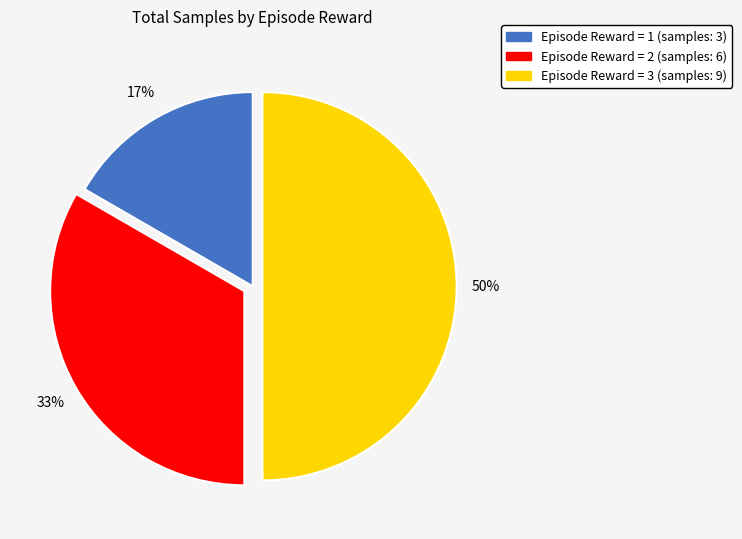

To the nearest percent, what is the difference between the largest and smallest slice percentages?

33%